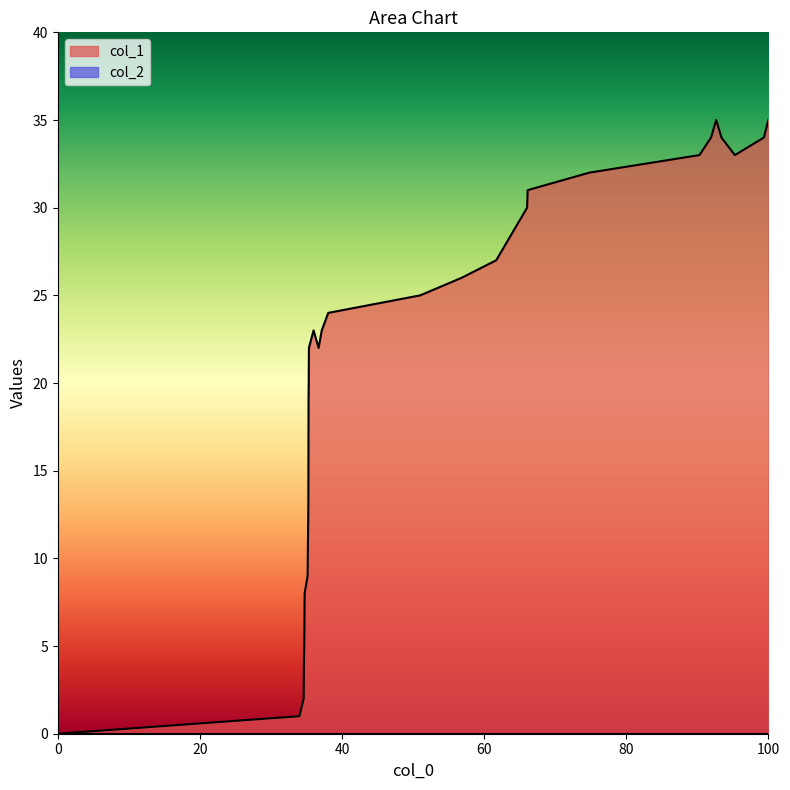

What is the maximum value shown in the chart?

35